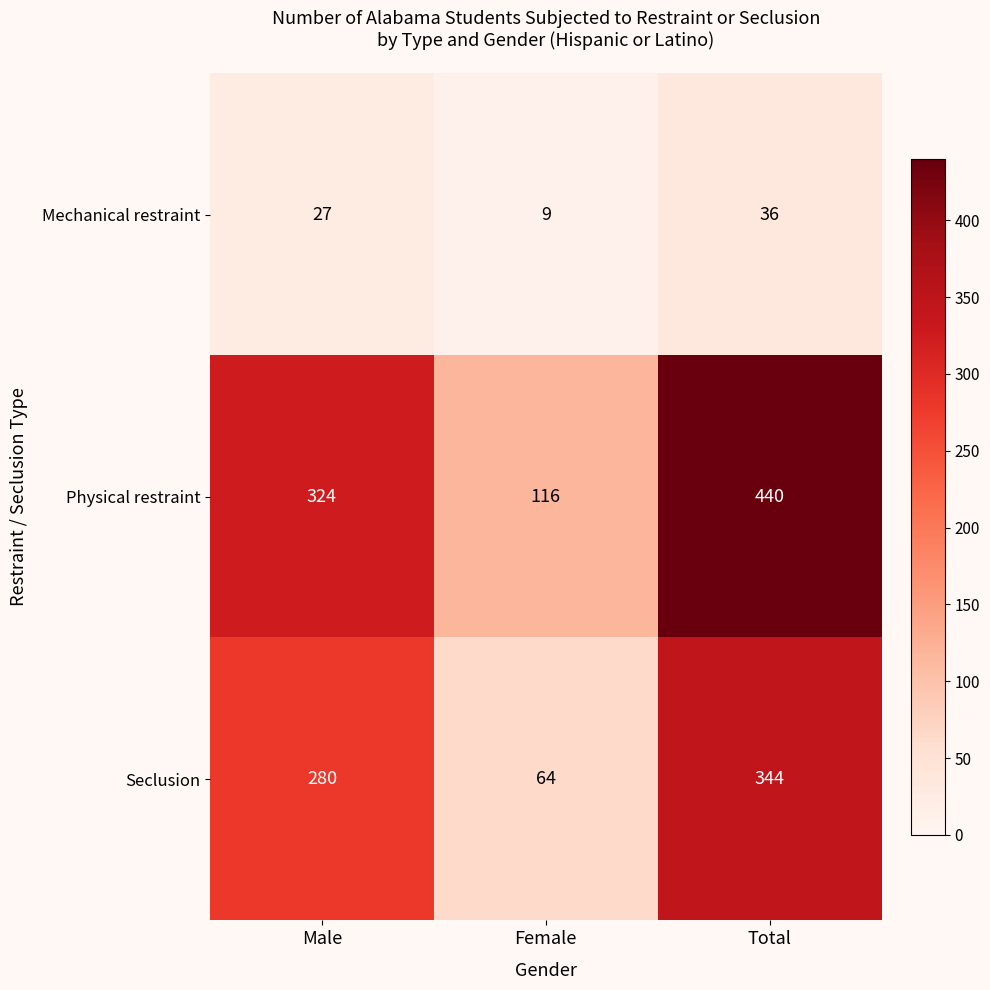

Is it true that Seclusion equals 163 at Male?

False